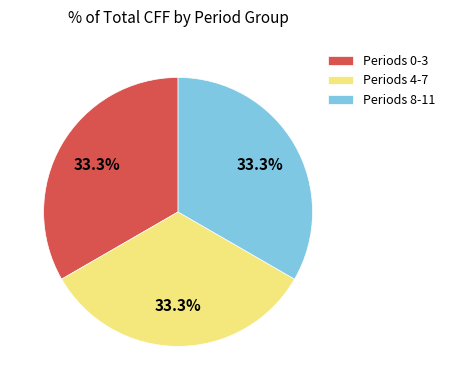

Is there any slice that represents more than half of the pie?

No